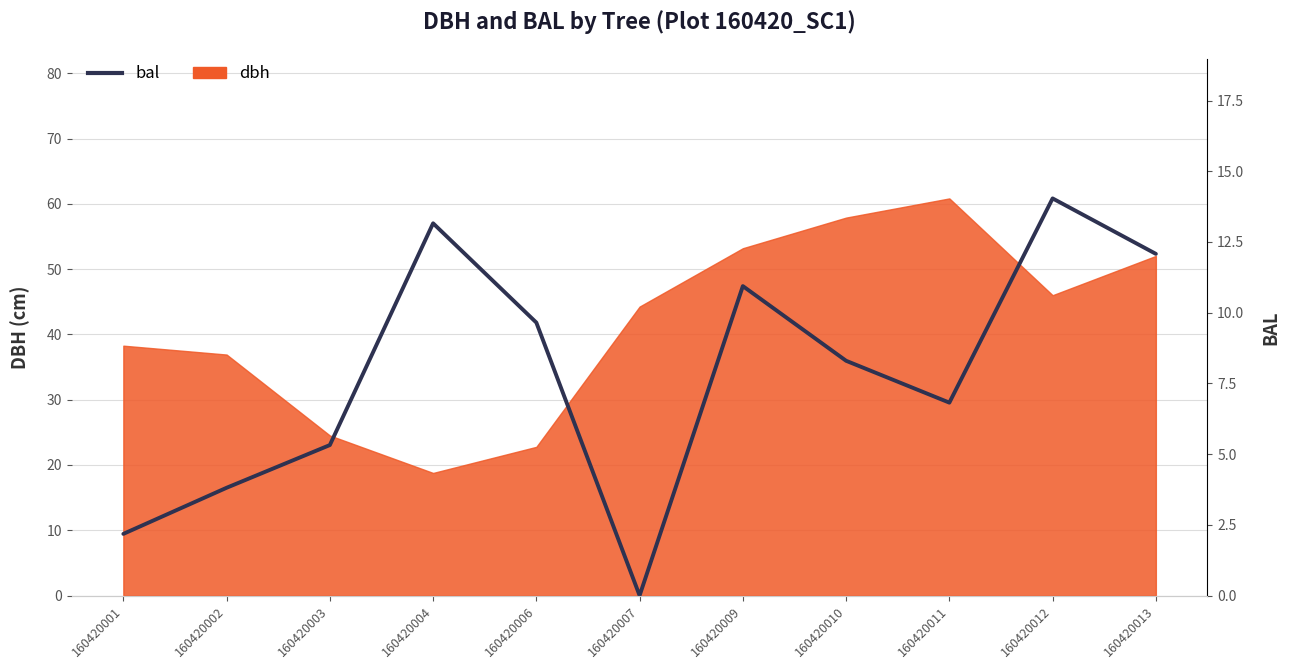

How many lines are shown in the chart?

1